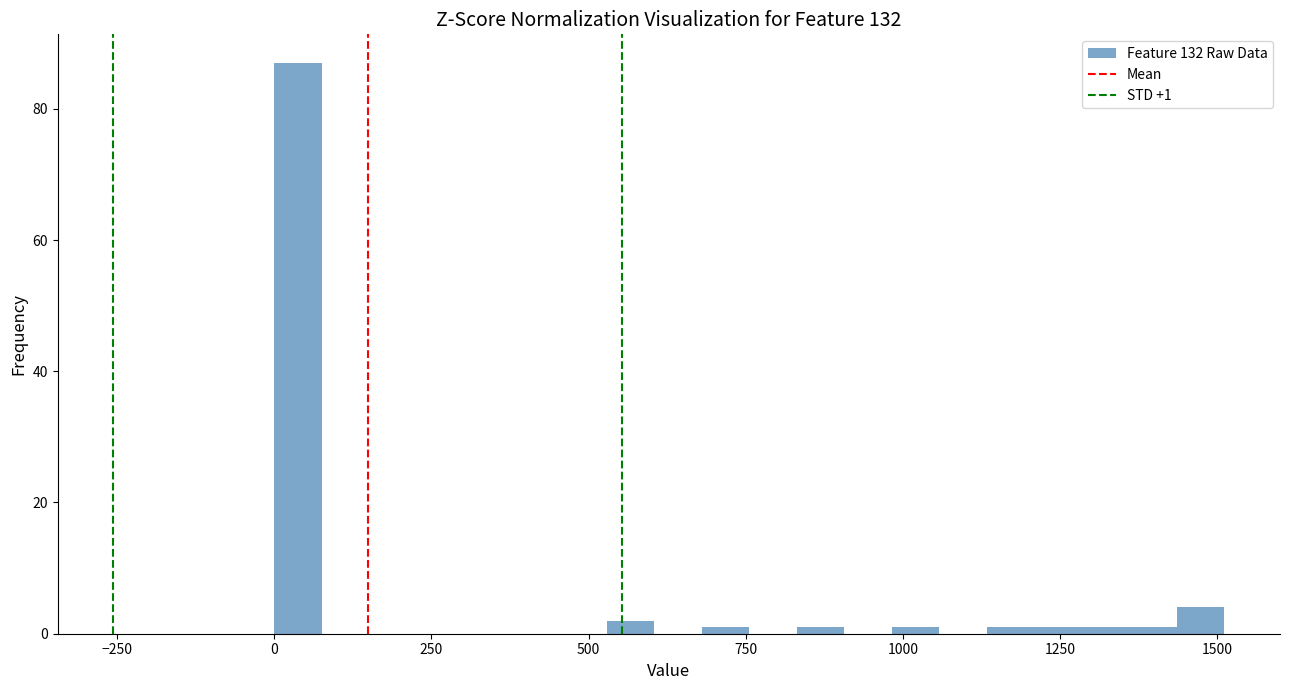

Around what value on the x-axis is the tallest bar? Give the approximate position of its centre, as read against the axis.

50